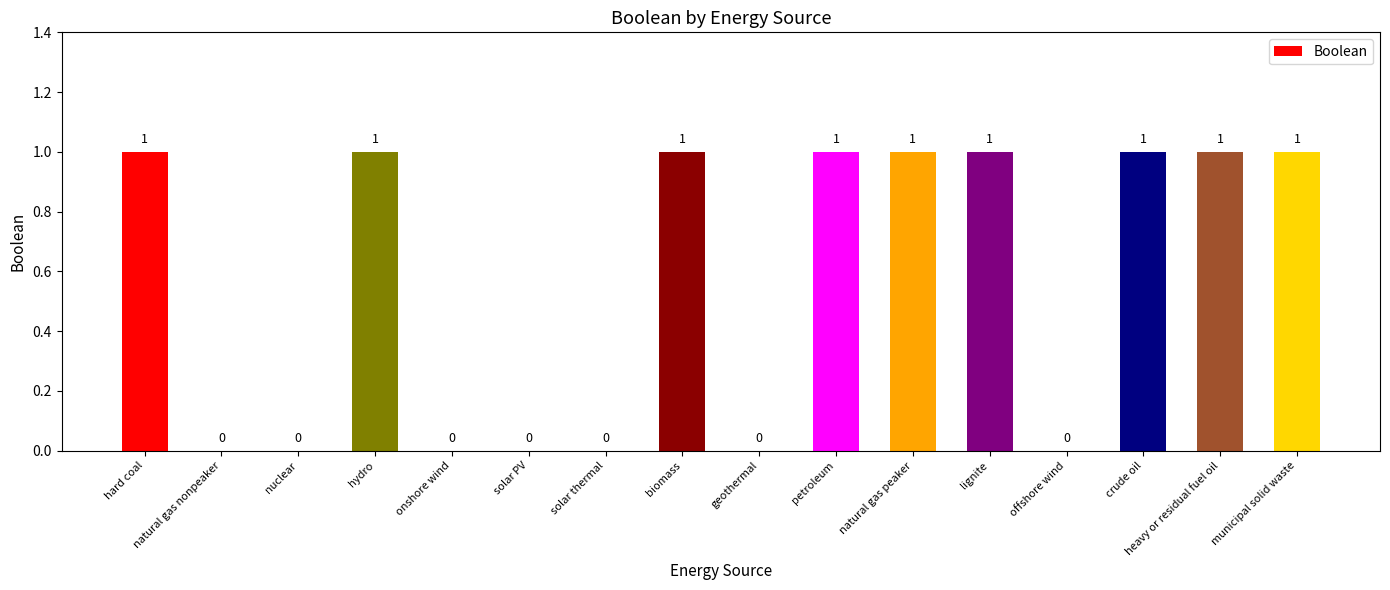

Which has a higher value, geothermal or lignite?

lignite